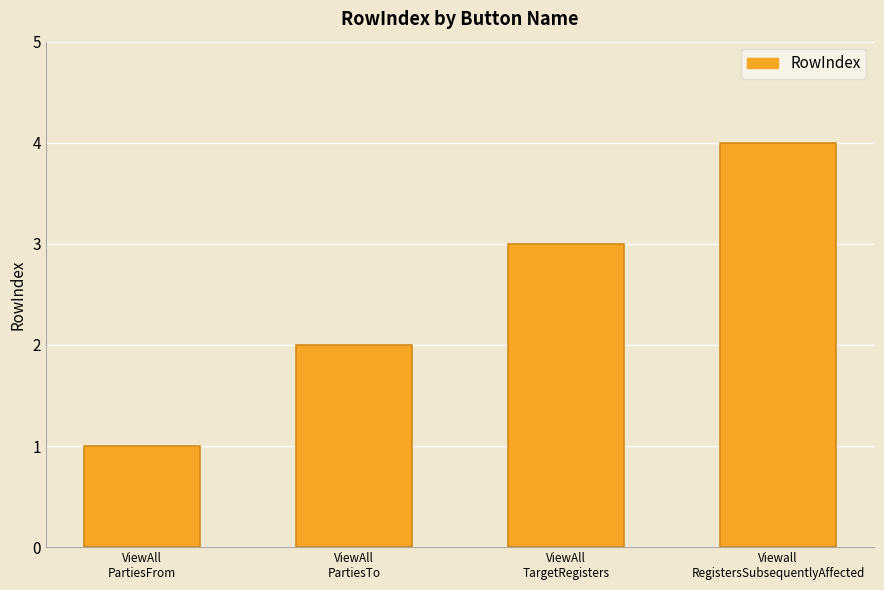

What is the difference between the maximum and minimum values?

3